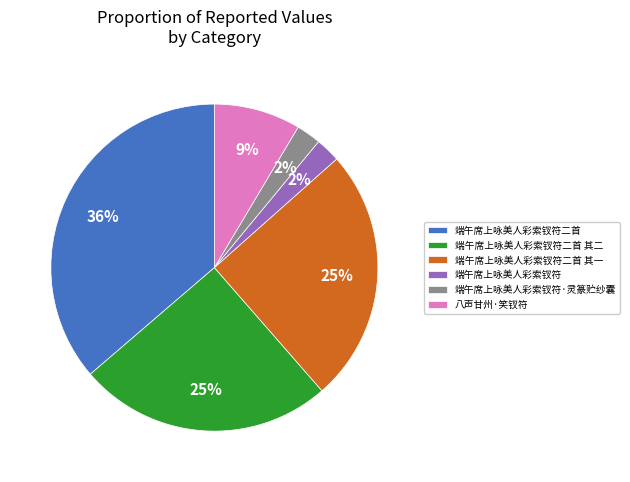

To the nearest percent, what is the average slice percentage?

17%